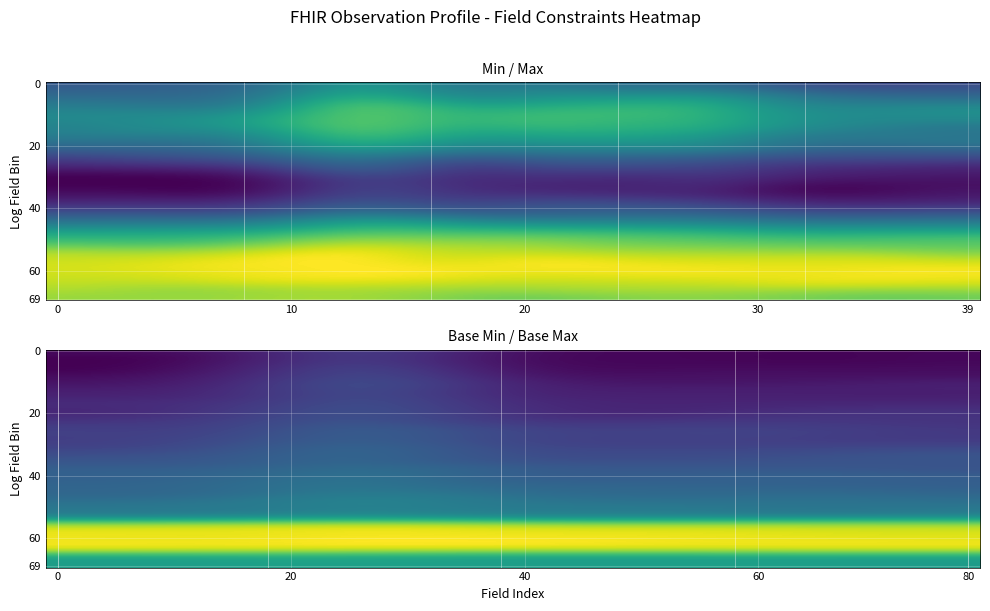

Which series has the largest range (max minus min)?

min_values